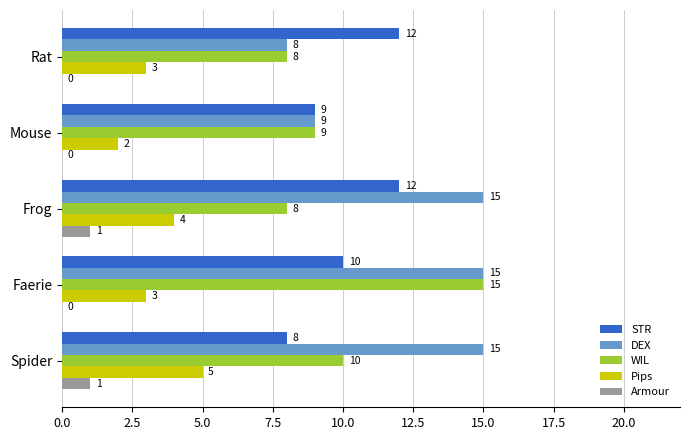

The DEX series shows 15 at Faerie. True or false?

True